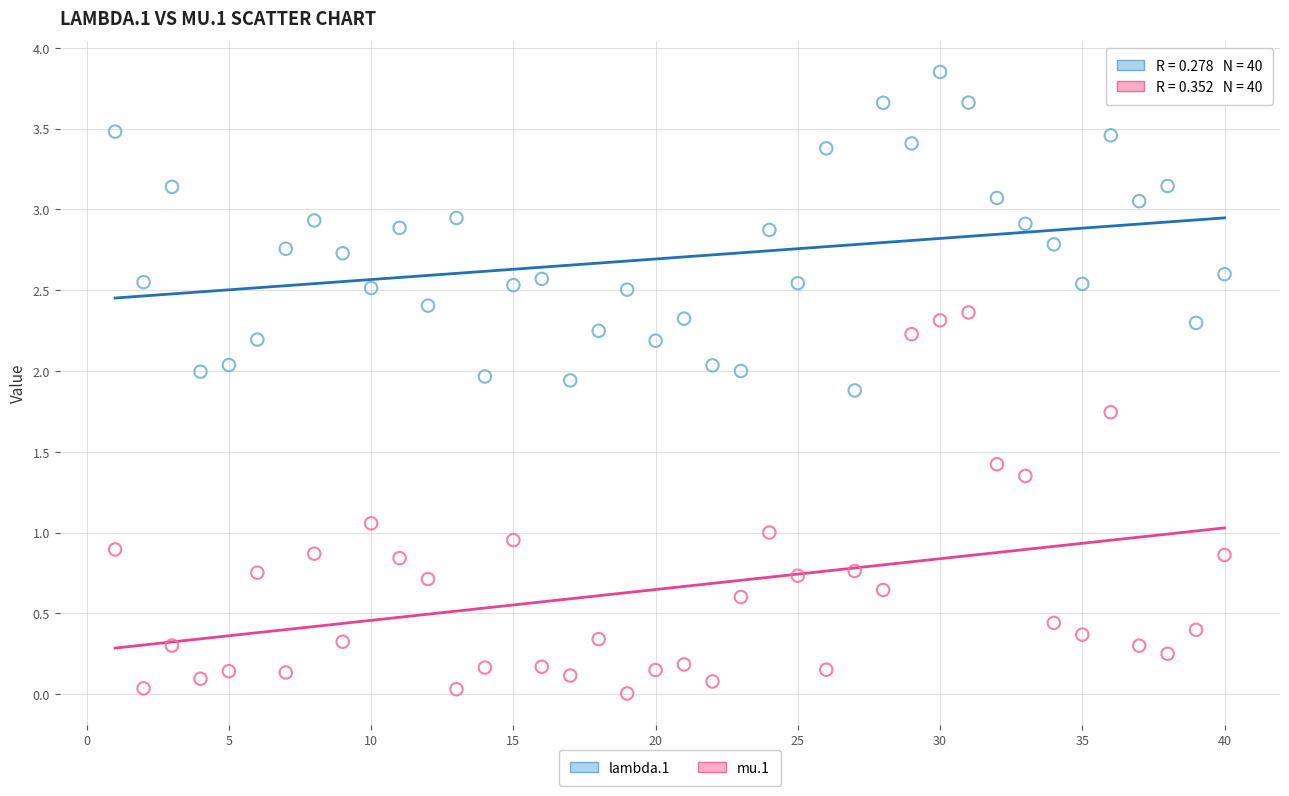

Which series has the largest Y range (max minus min)?

mu.1